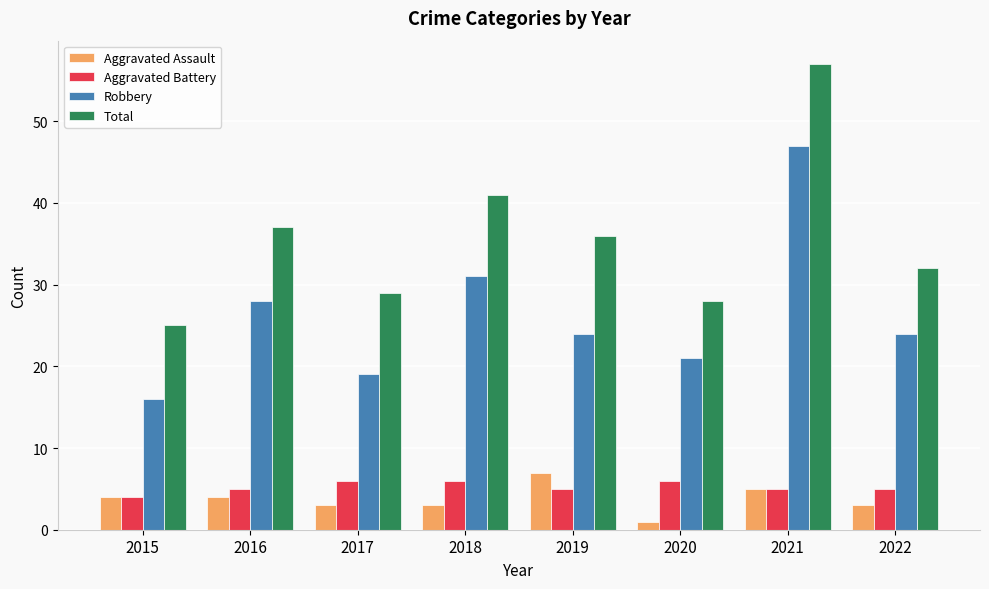

What is the value of the Aggravated Battery bar at the 4th from the left?

6